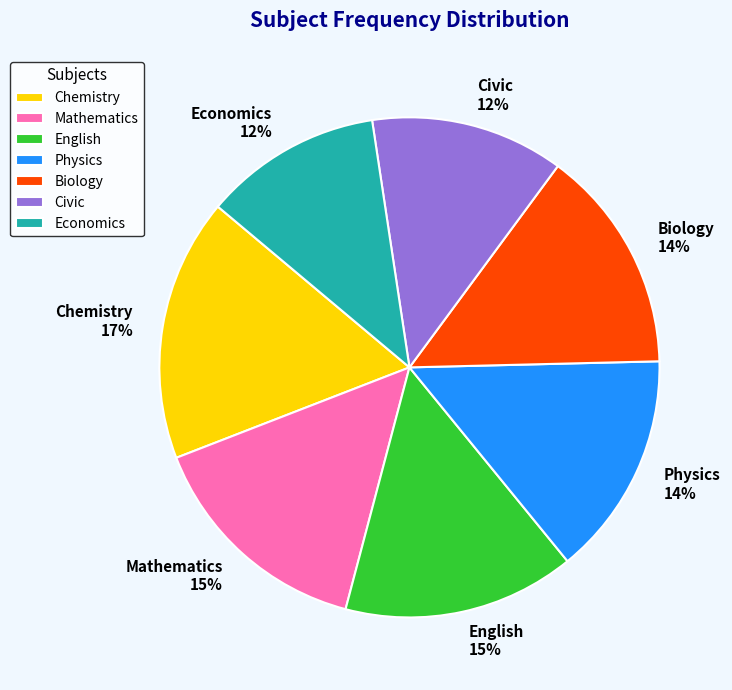

Is English 15% the majority of the pie?

No